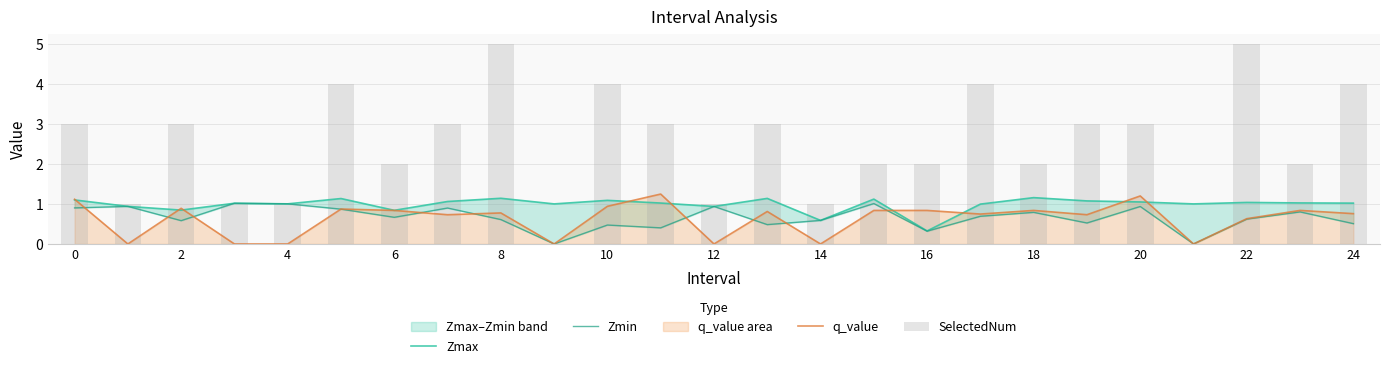

What is the average value of the q_value series?

0.6